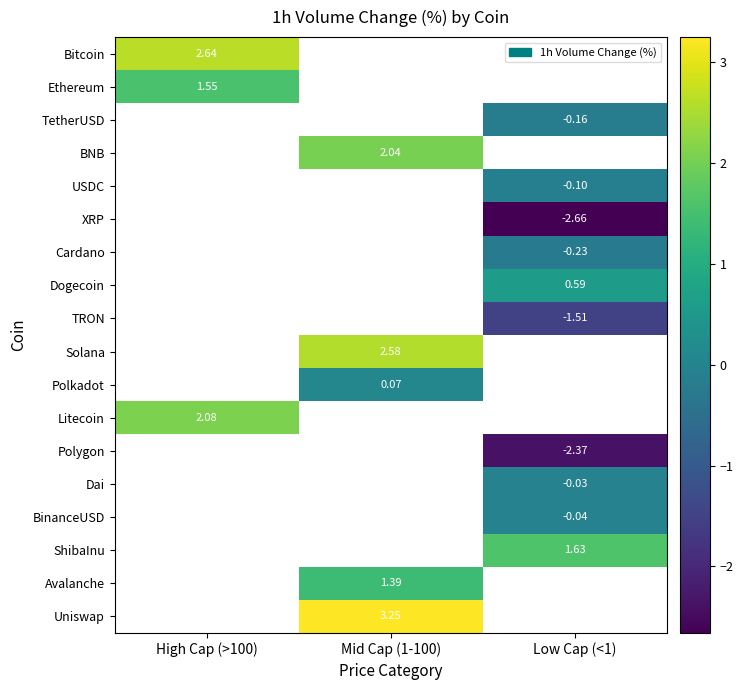

Is the value of Avalanche at Mid Cap (1-100) greater than the value of ShibaInu at Low Cap (<1)?

No